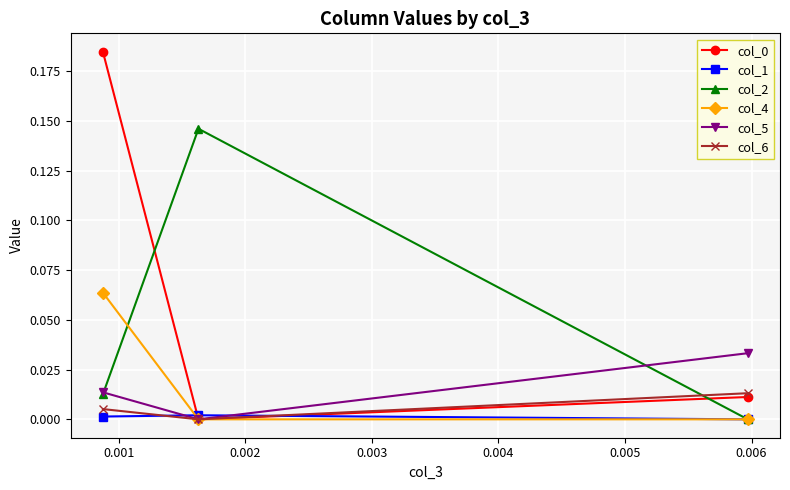

How many data points does each series have?

3